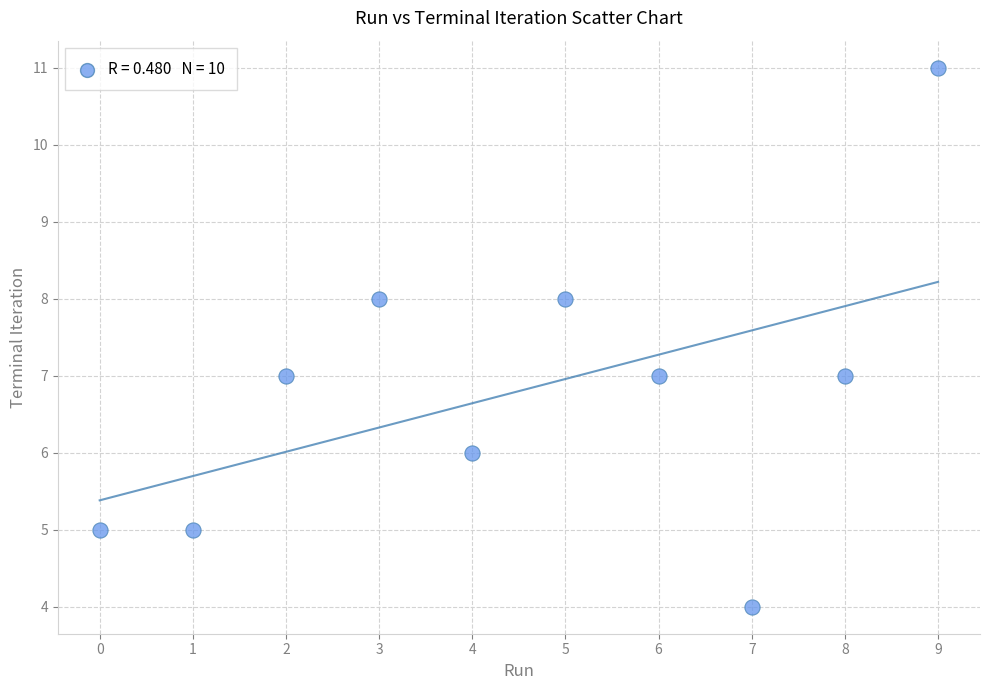

What is the average Y value?

7